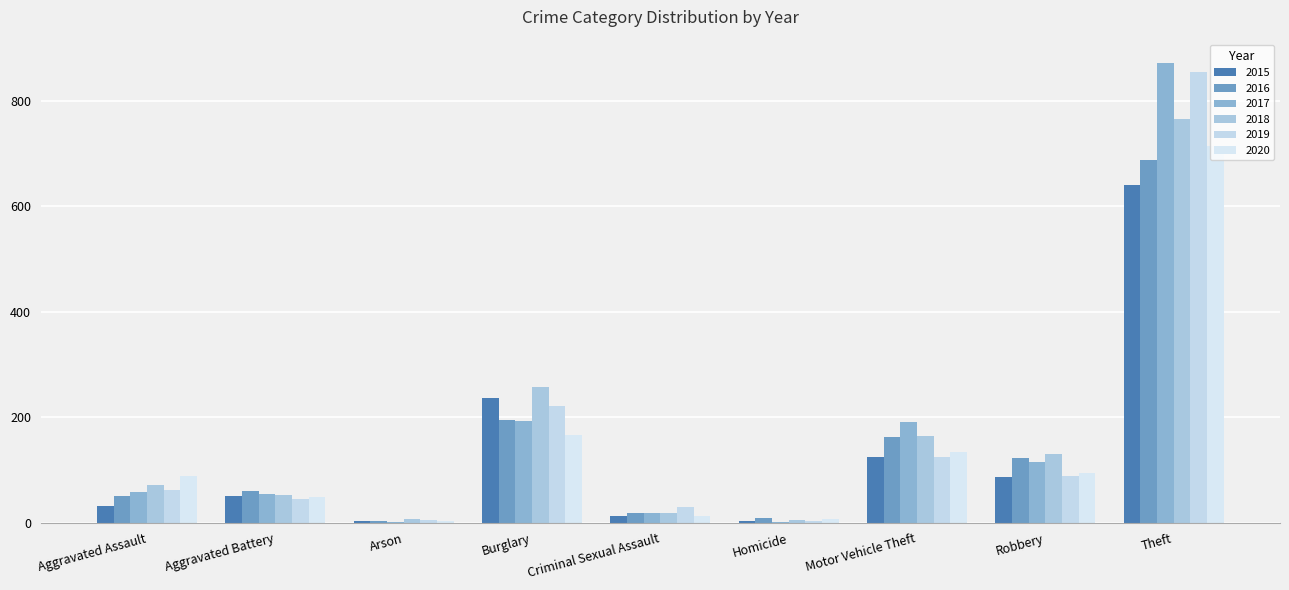

How many categories are shown in the chart?

9